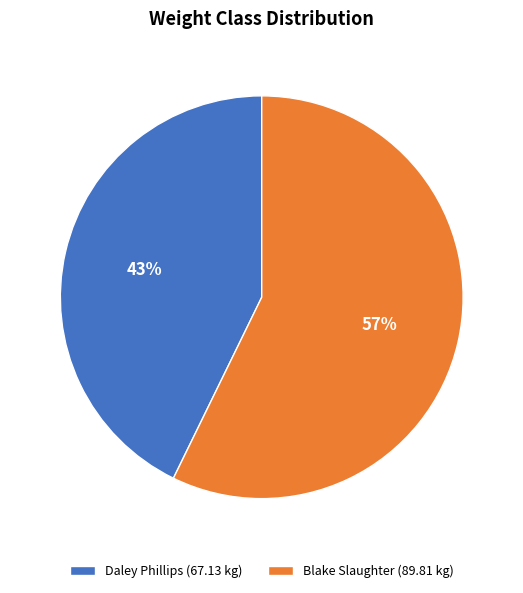

Which category has the biggest portion of the pie?

Blake Slaughter